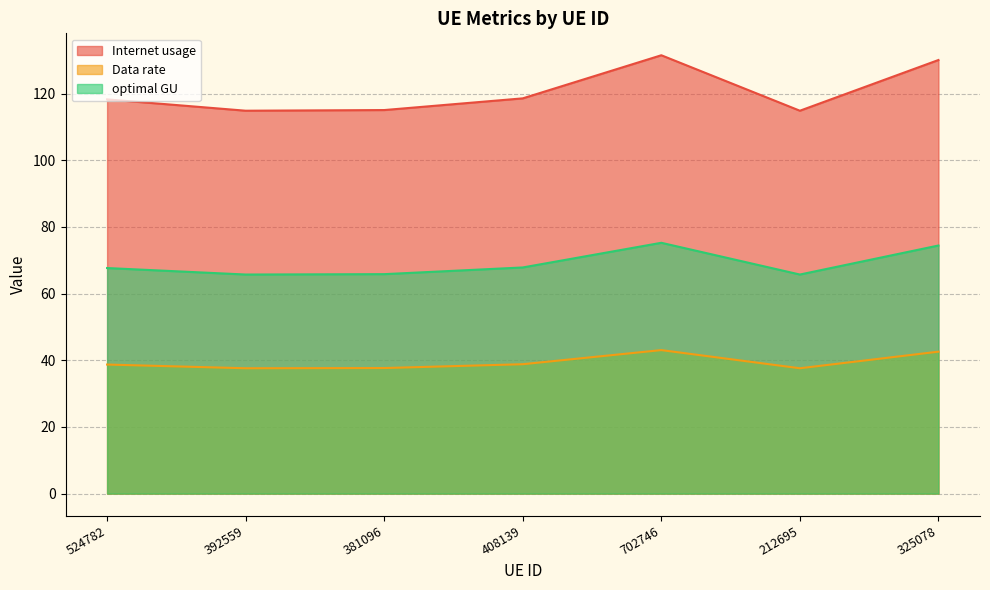

At which category does optimal GU reach its first local valley?

392559